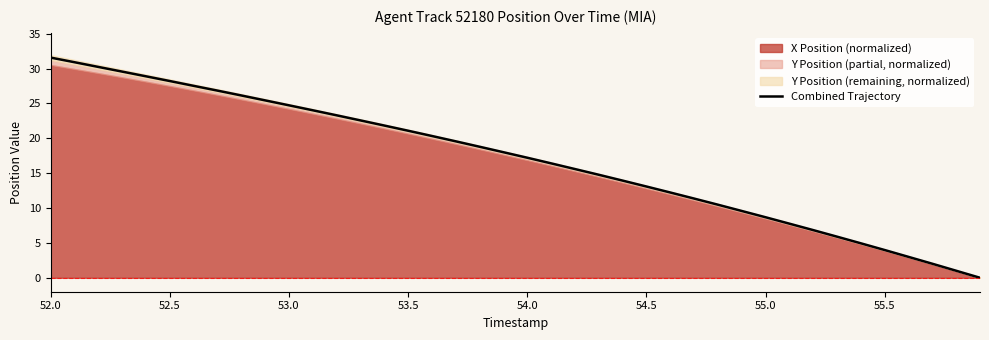

At which category does the chart reach its peak across all series?

52.0